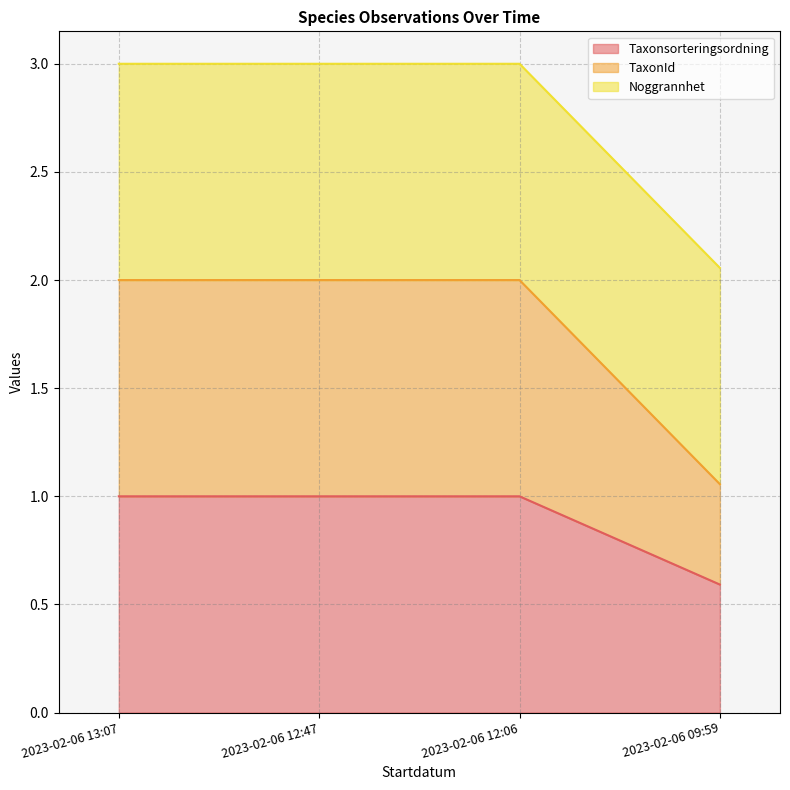

Does the chart display data point markers on the line(s)?

No